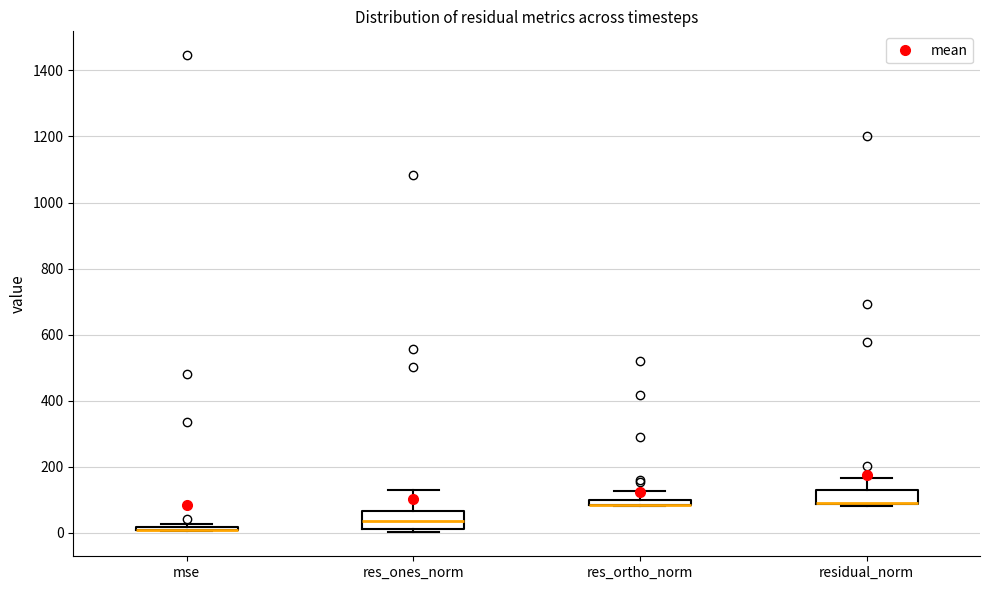

Where does the upper whisker of the box for residual_norm end on the y-axis? The values are not printed on the chart, so give them approximately, as read against the axis.

160